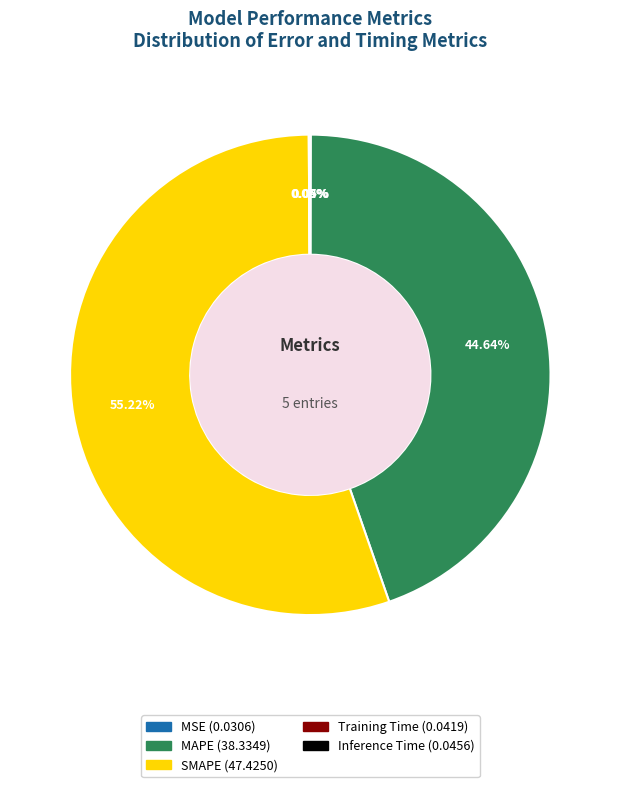

What is the largest slice in the pie chart?

SMAPE